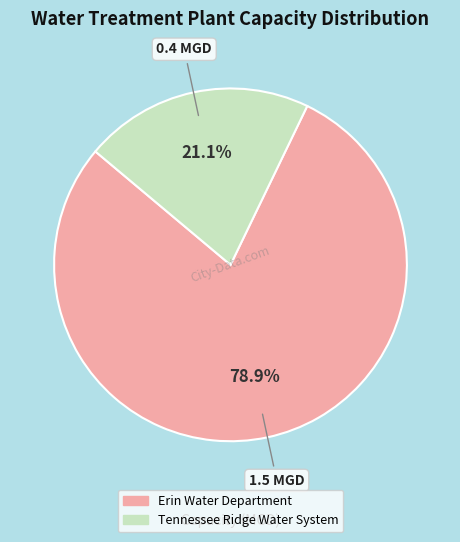

Does Tennessee Ridge Water System represent more than half of the total?

No